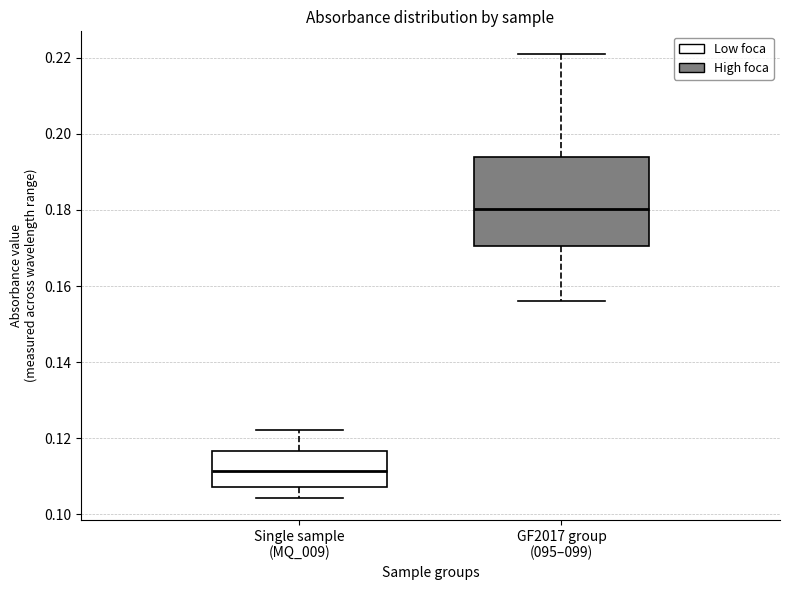

Where is the upper edge of the box for Single sample (MQ_009) on the y-axis? The values are not printed on the chart, so give them approximately, as read against the axis.

0.116